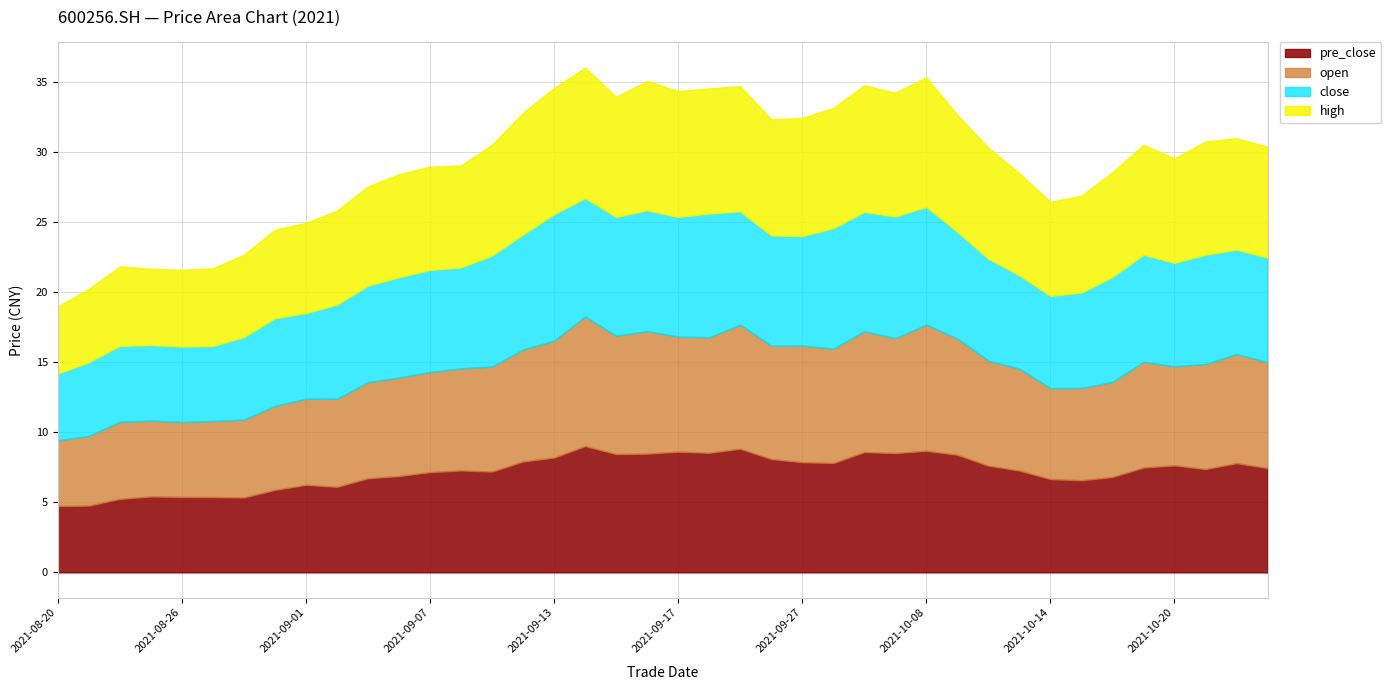

How many data points in close are above 7?

26